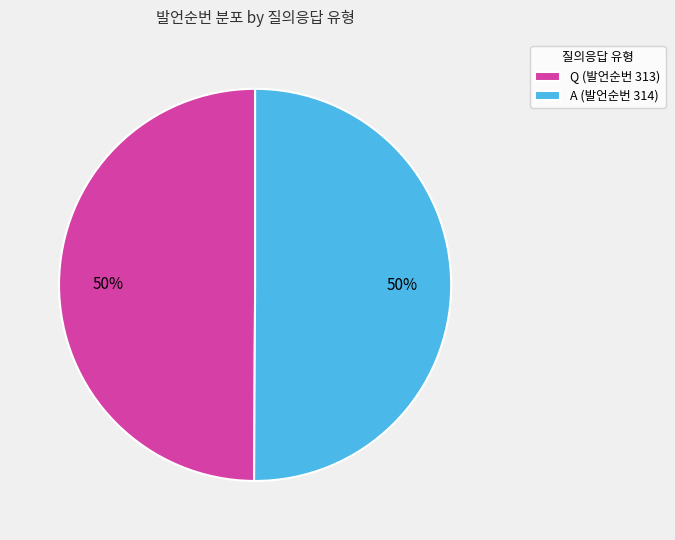

Is the sum of A (발언순번 314) and Q (발언순번 313) greater than half?

Yes